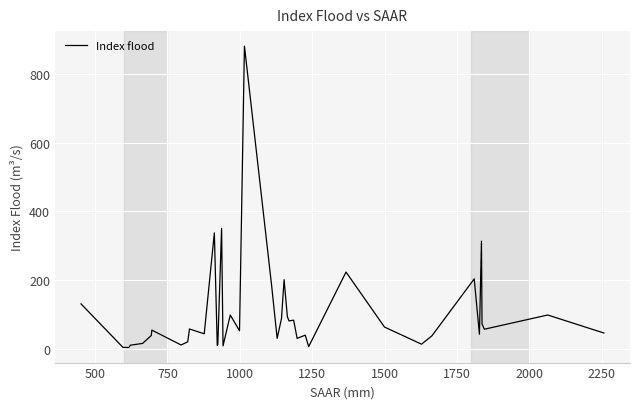

What is the sum of all values?

4133.9